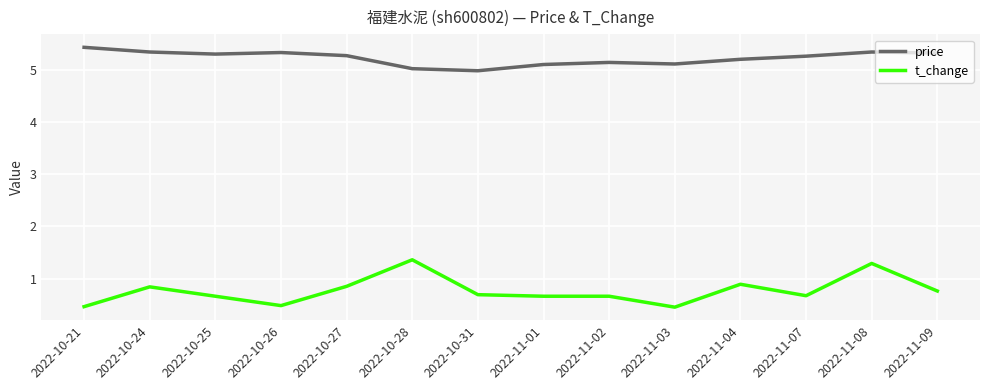

Is this an area chart (filled region under the line)?

No